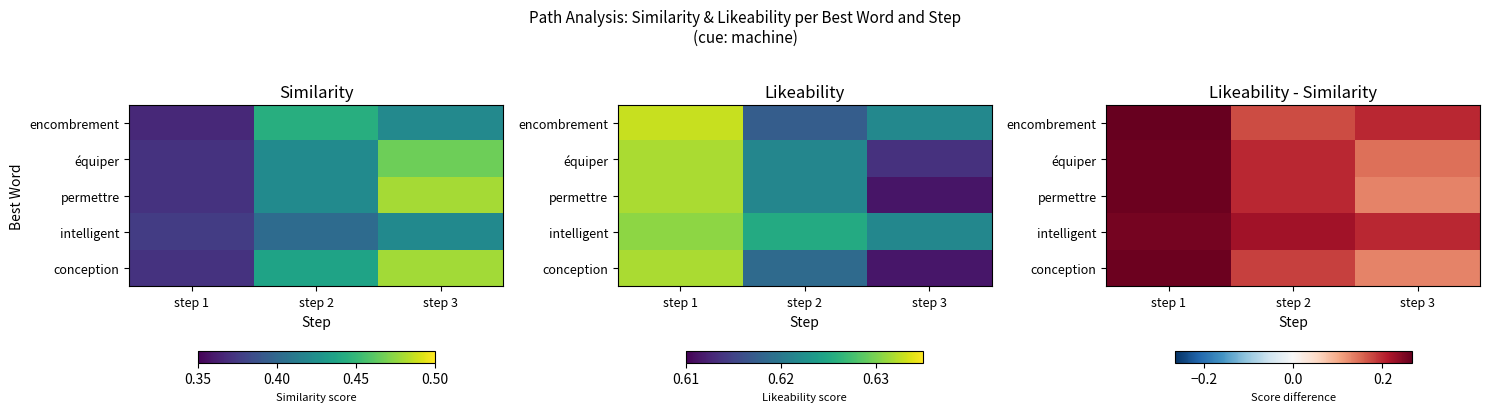

What is the maximum value shown in the chart?

0.3